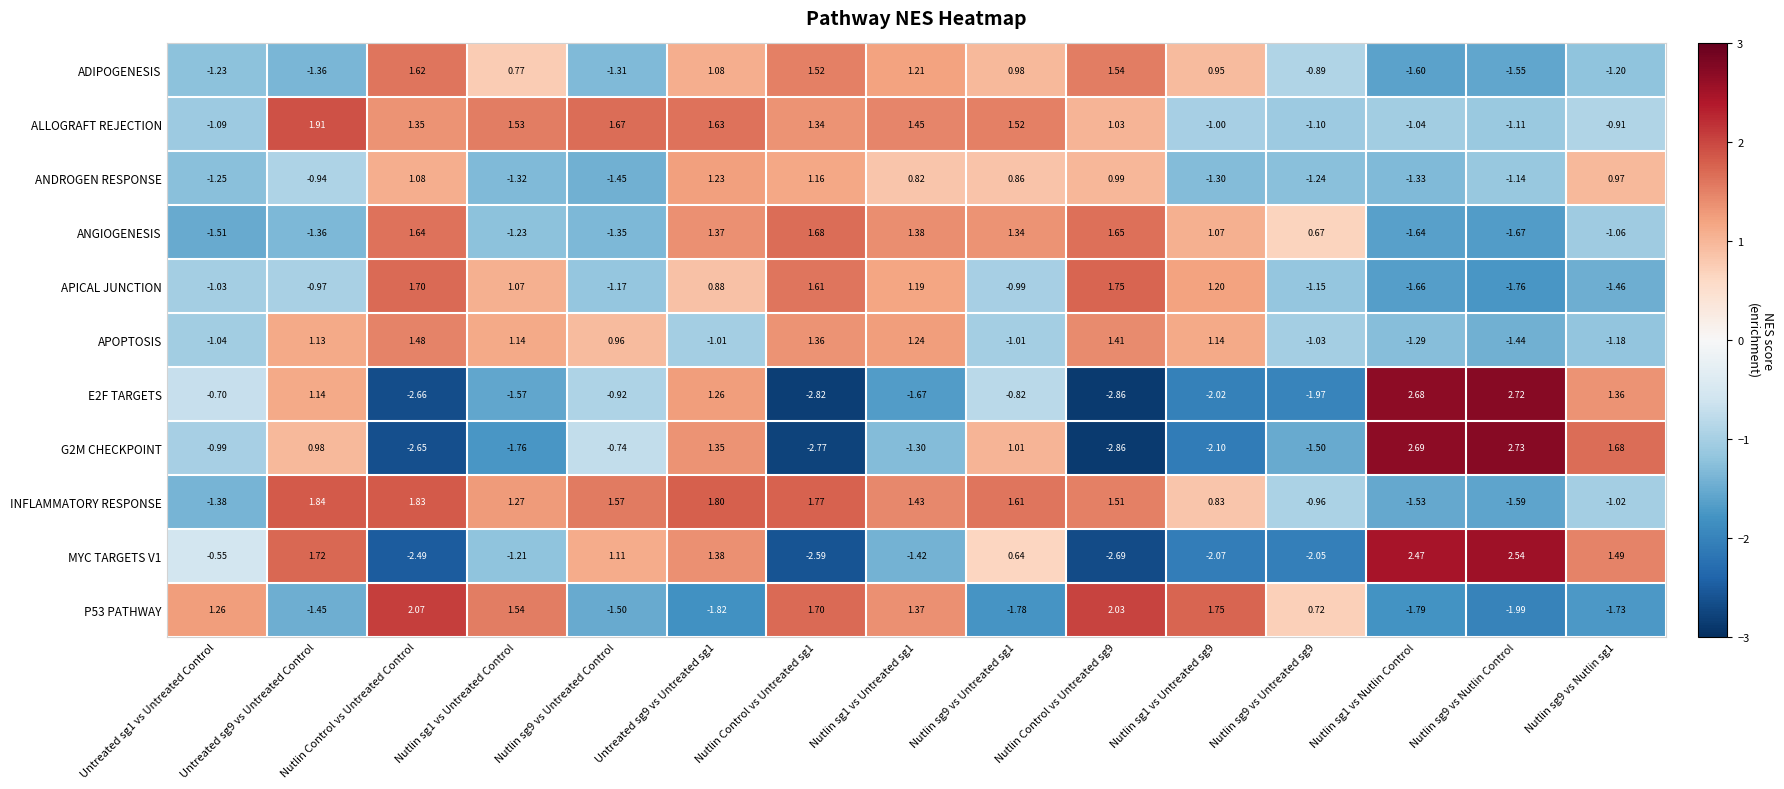

Which category has the highest value in the ADIPOGENESIS series?

Nutlin Control vs Untreated Control